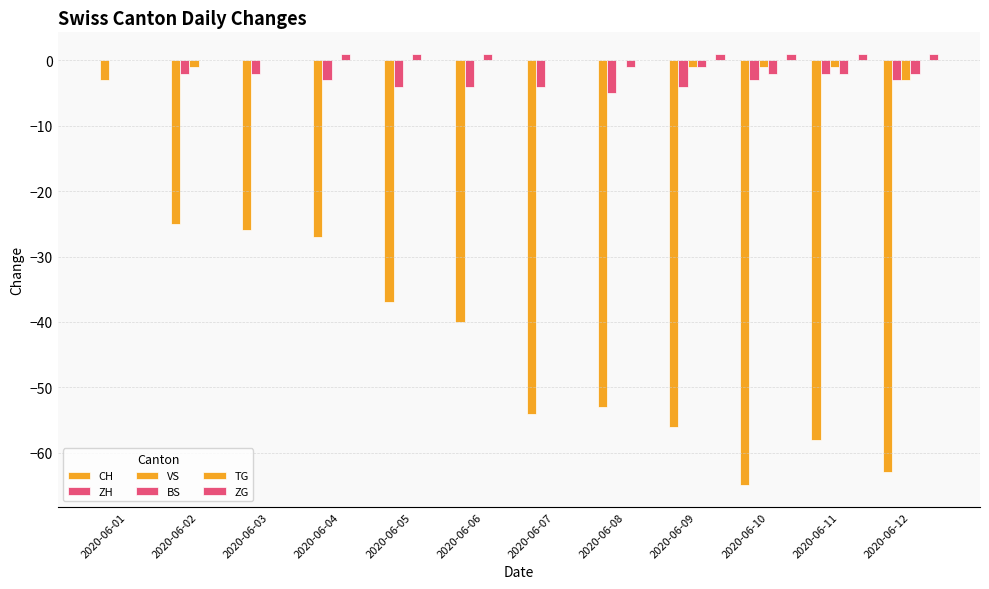

The value of VS at 2020-06-09 is -1. True or false?

True